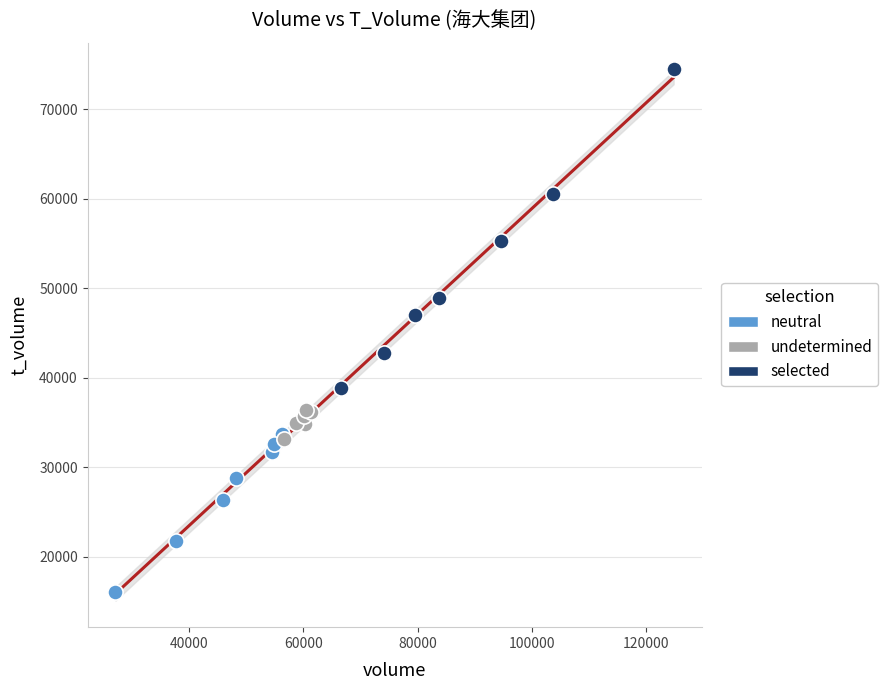

Which series reaches the maximum Y coordinate?

selected